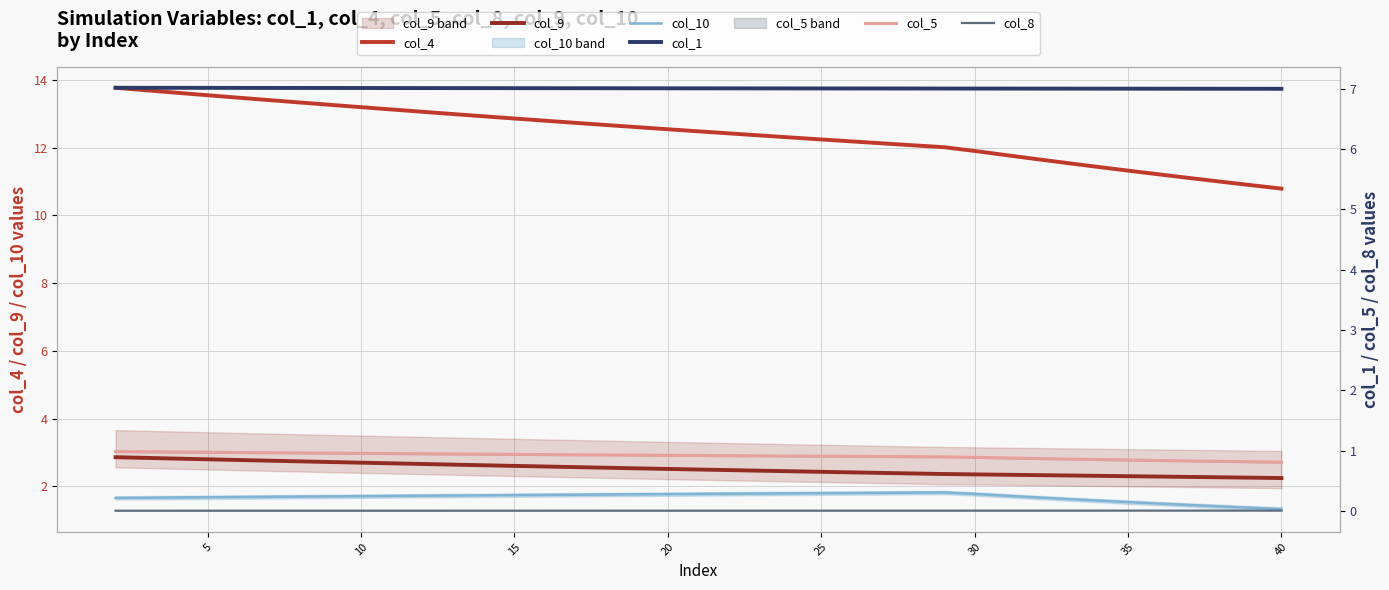

Which series has the largest range (max minus min)?

col_4